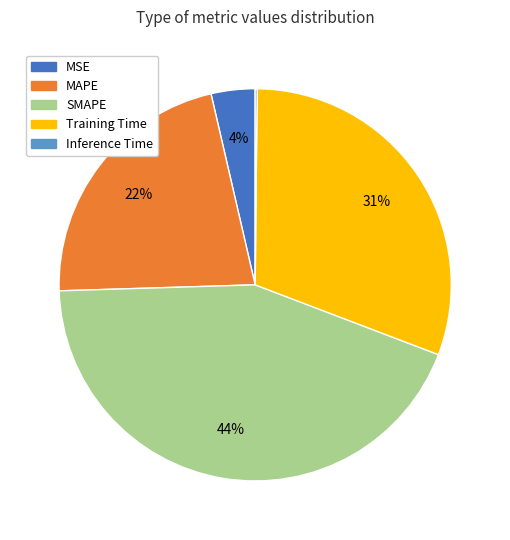

True or false: Training Time accounts for 31% of the total.

True